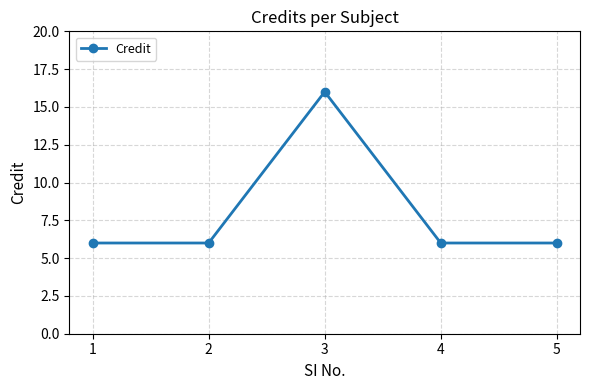

What is the value of the 5th point from the left?

6